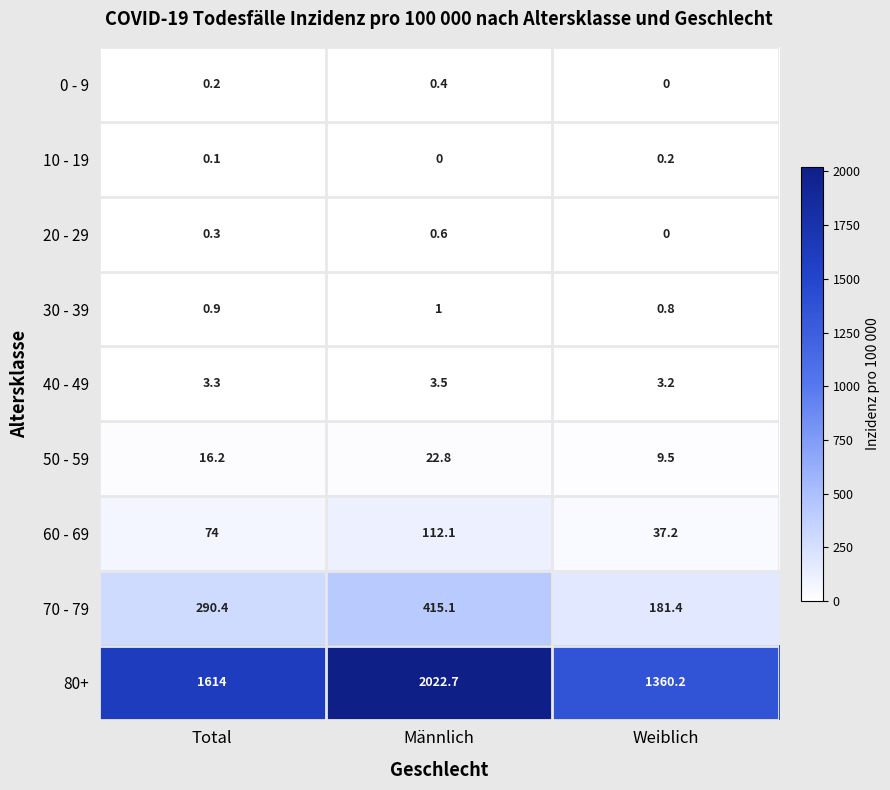

Between Männlich and Weiblich, which series saw the biggest shift?

80+